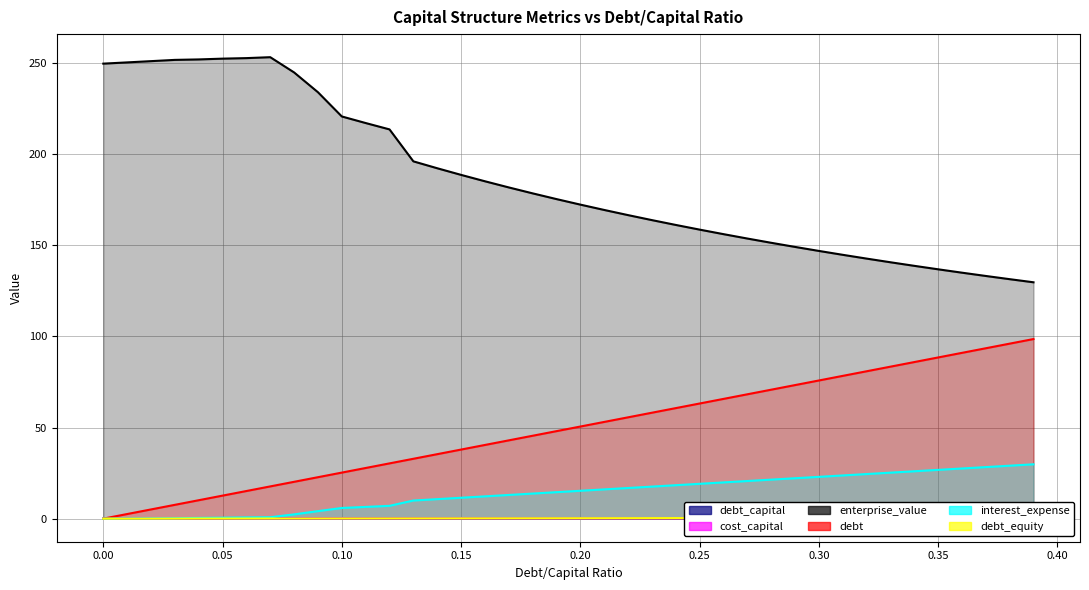

What is the average value of the debt_equity series?

0.3